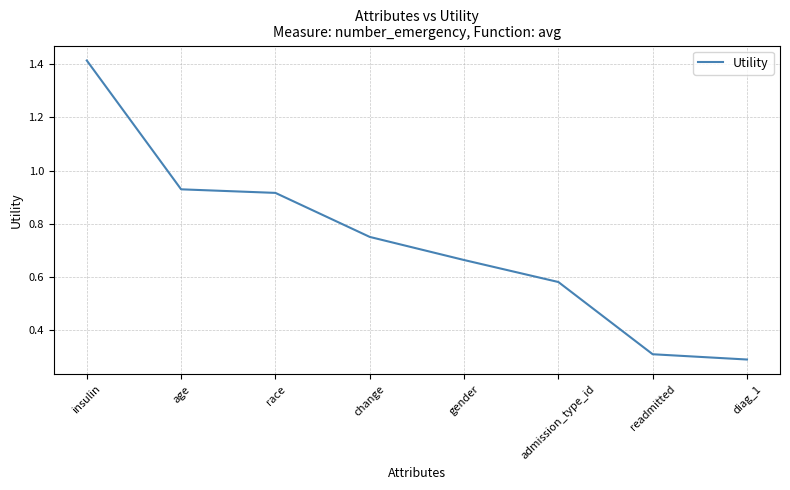

Is it true that the value at diag_1 is 0.3?

True